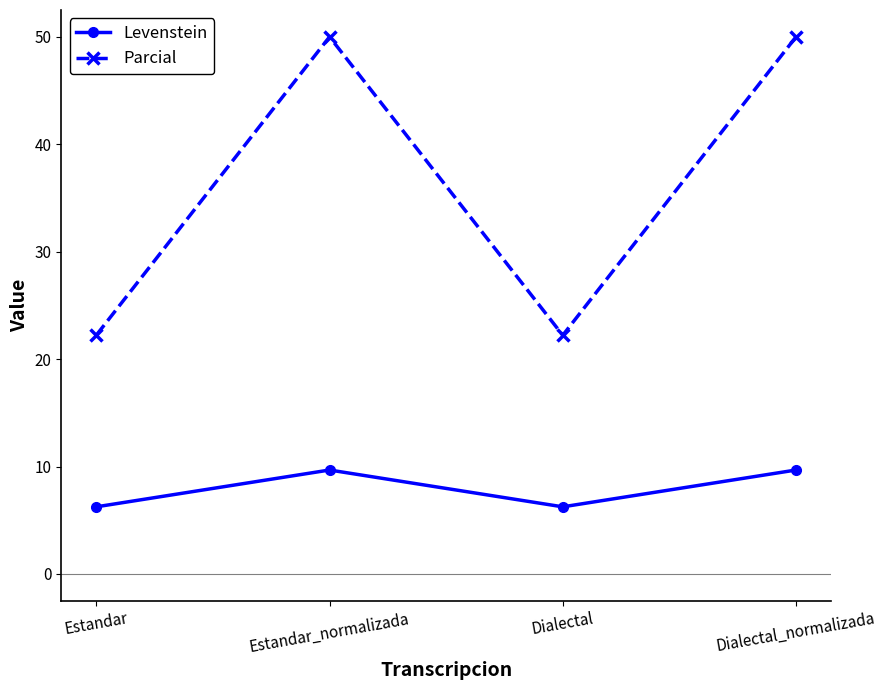

The value of Levenstein at Dialectal is 2.4. True or false?

False